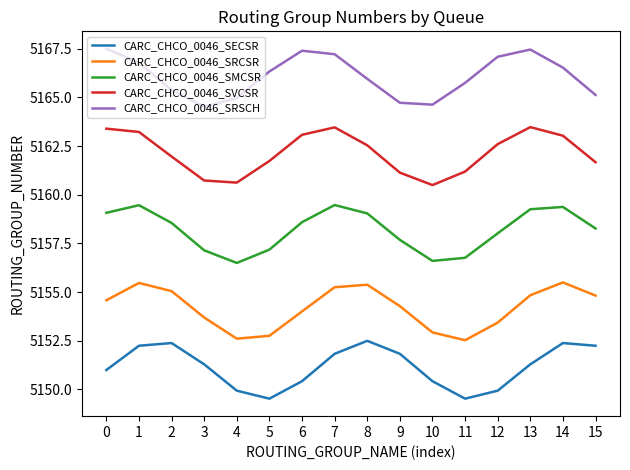

What is the difference between the maximum and second lowest values in the CARC_CHCO_0046_SECSR series?

3.0